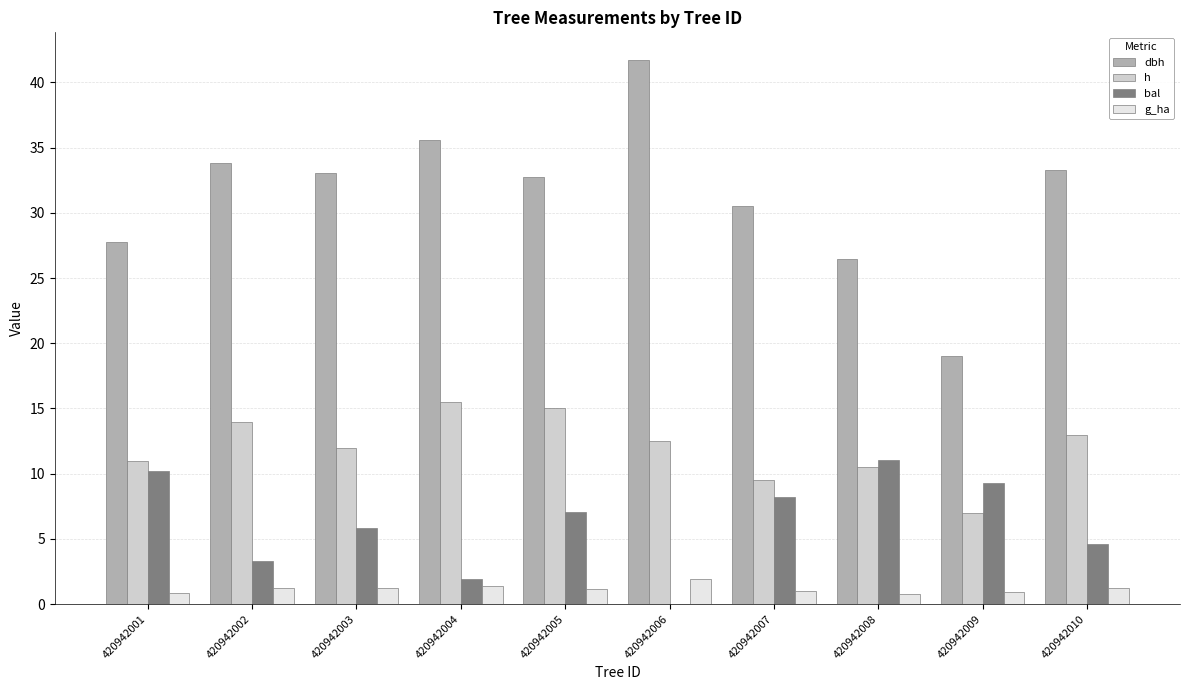

Where is dbh nearest to the value 30?

420942007